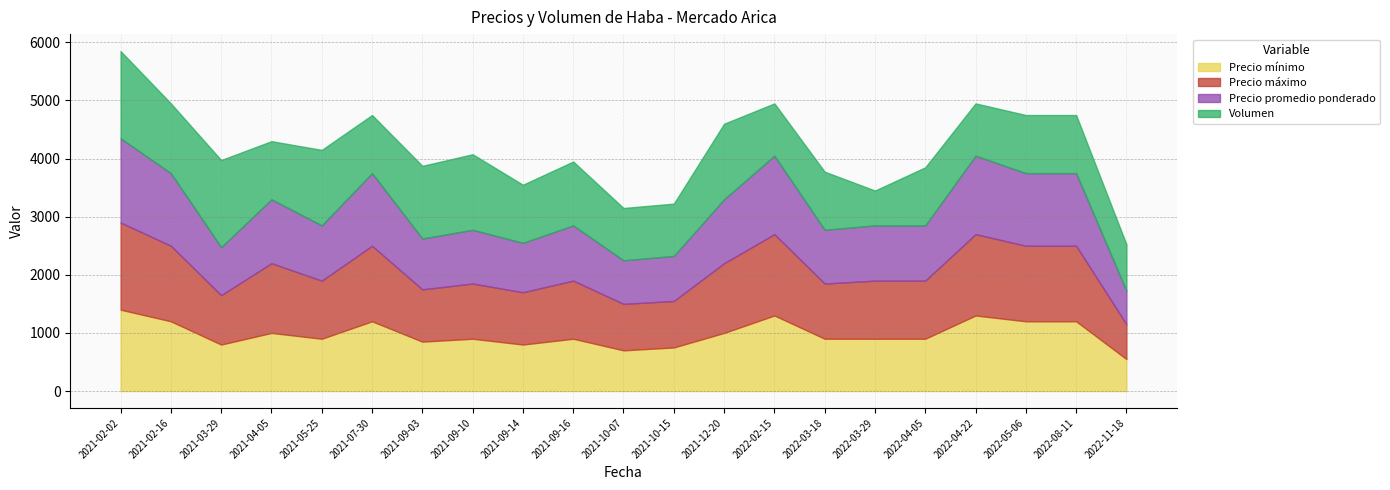

How many data points in Volumen are less than 1000?

6